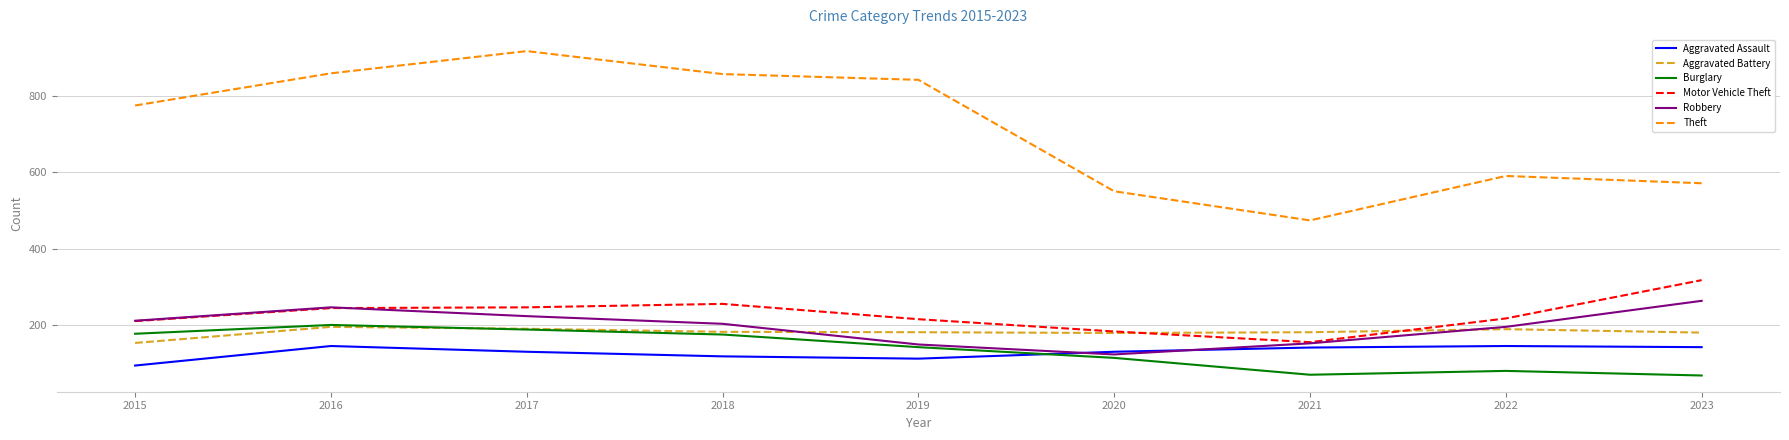

True or false: Robbery and Aggravated Battery cross at least once.

True